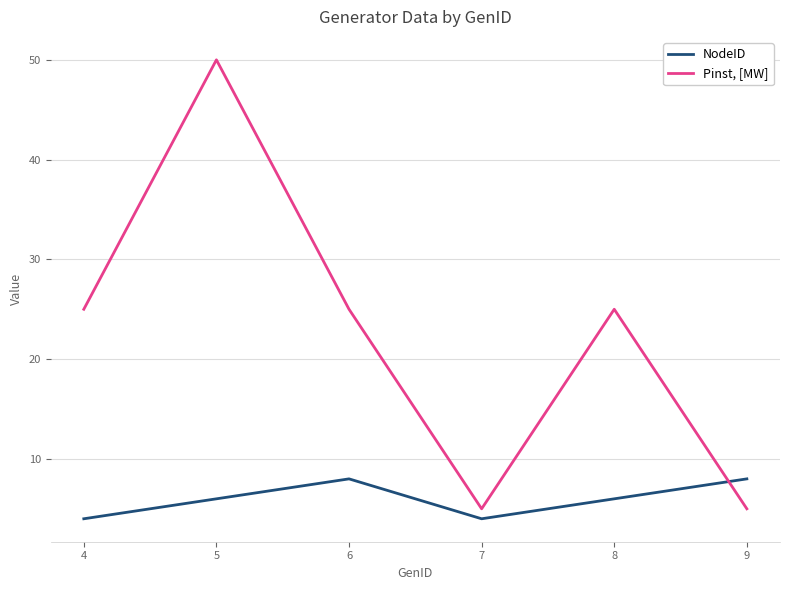

After their last crossing, which series has the higher values: NodeID or Pinst, [MW]?

NodeID